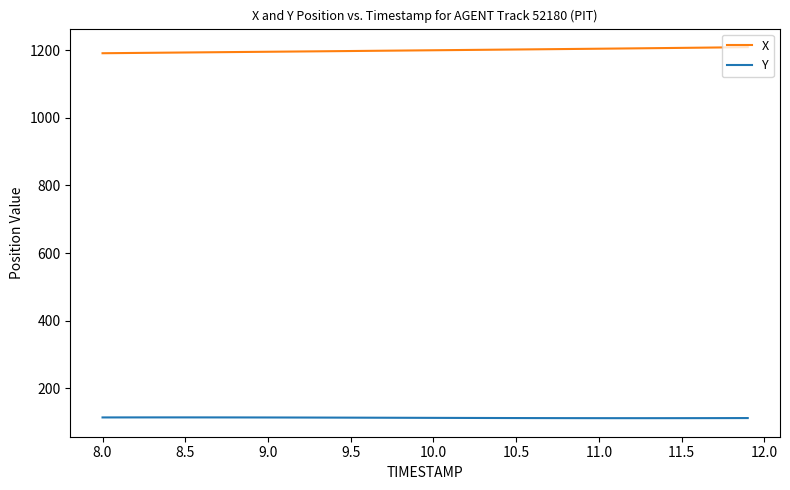

In Y, how many points are lower than both neighbors (excluding endpoints)?

1